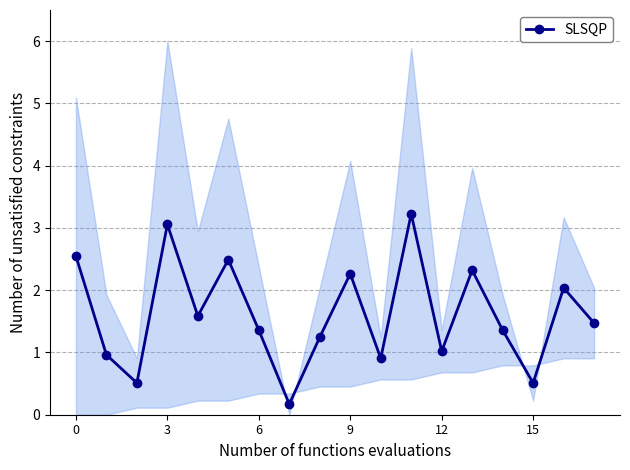

True or false: SLSQP has more than 2 points higher than both neighbors.

True